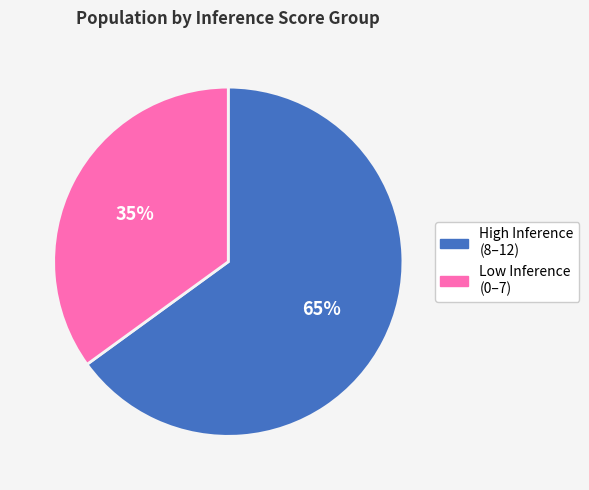

Is there a majority slice in this chart?

Yes